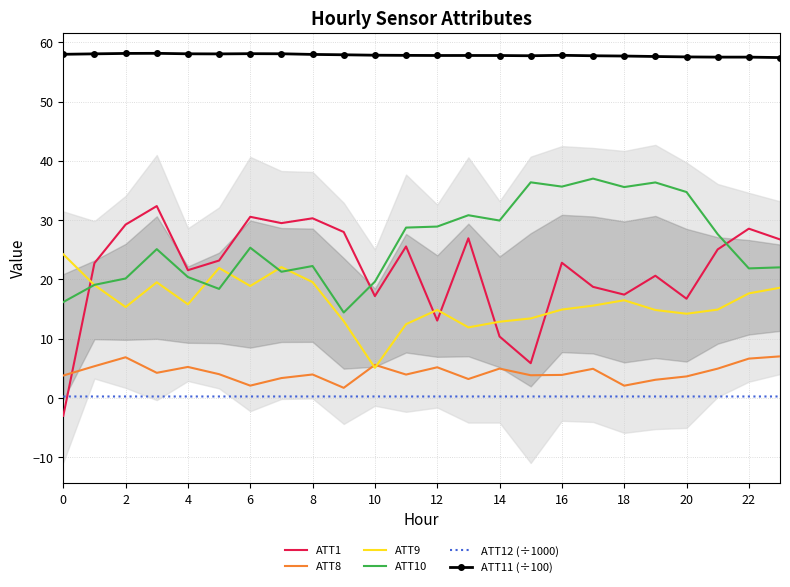

What is the highest value of the ATT1 series?

32.4